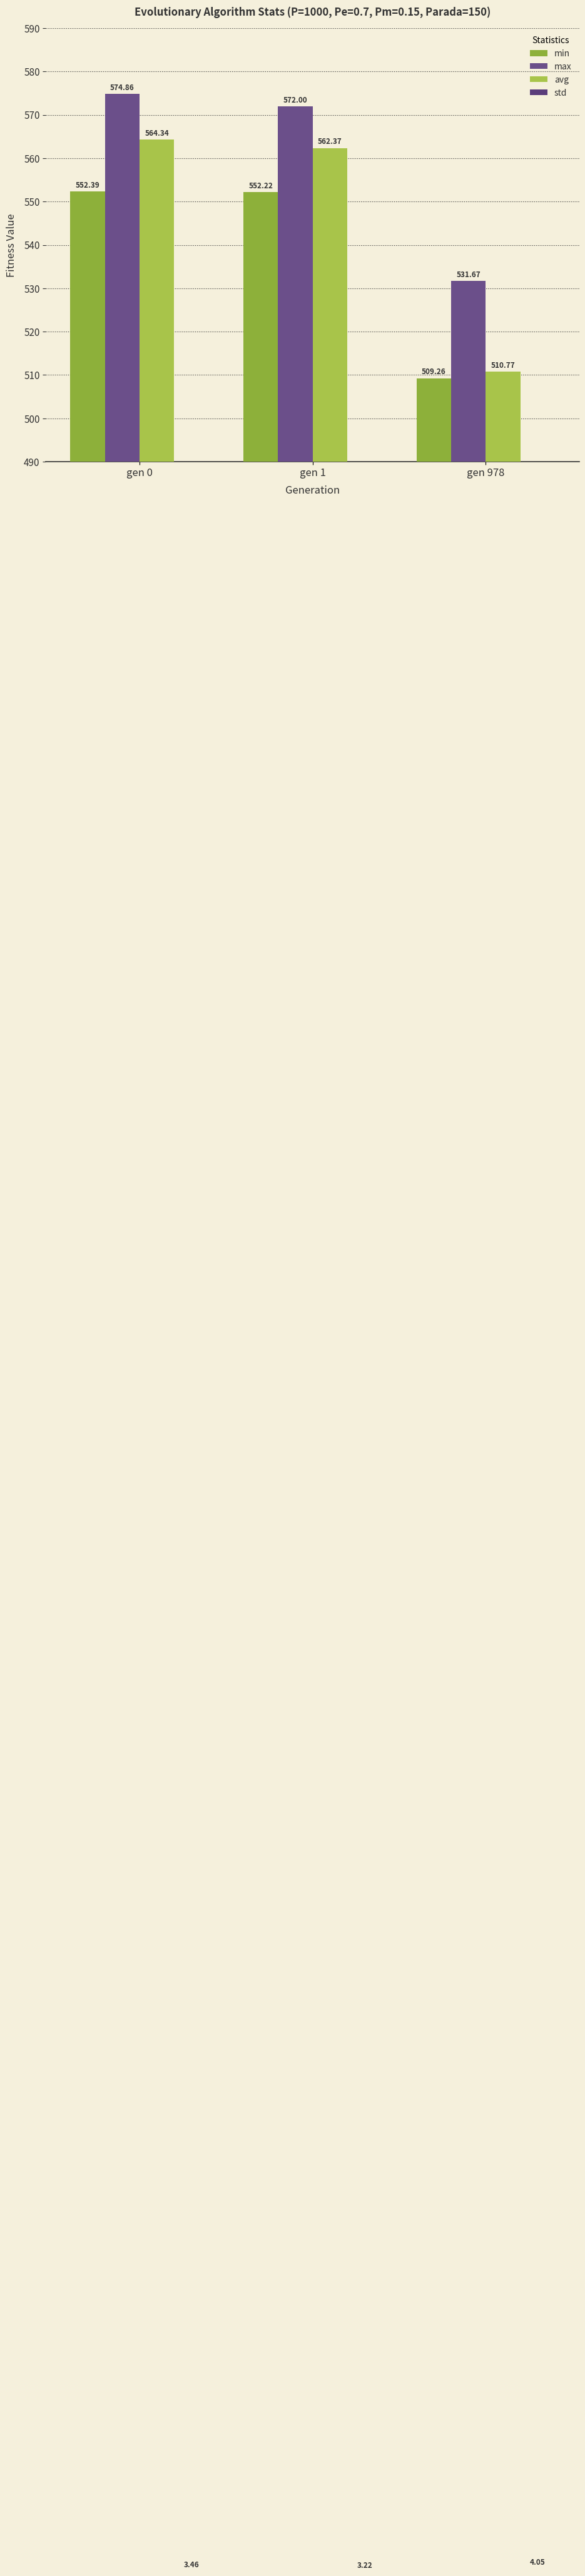

What is the approximate value of max at gen 0?

574.9